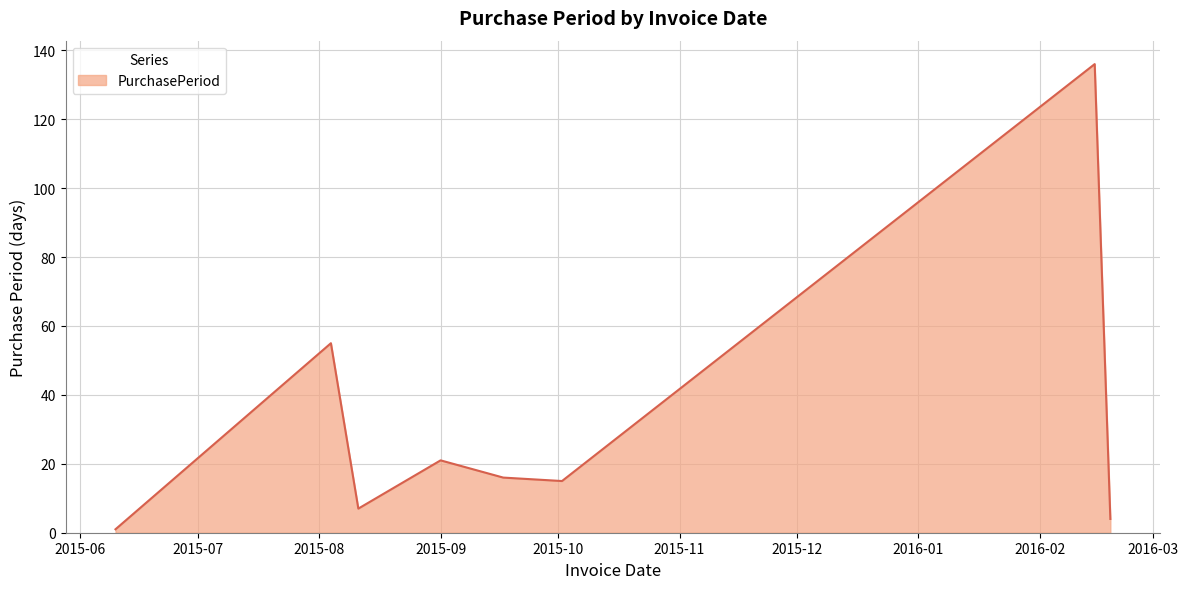

What is the sum of all values?

255